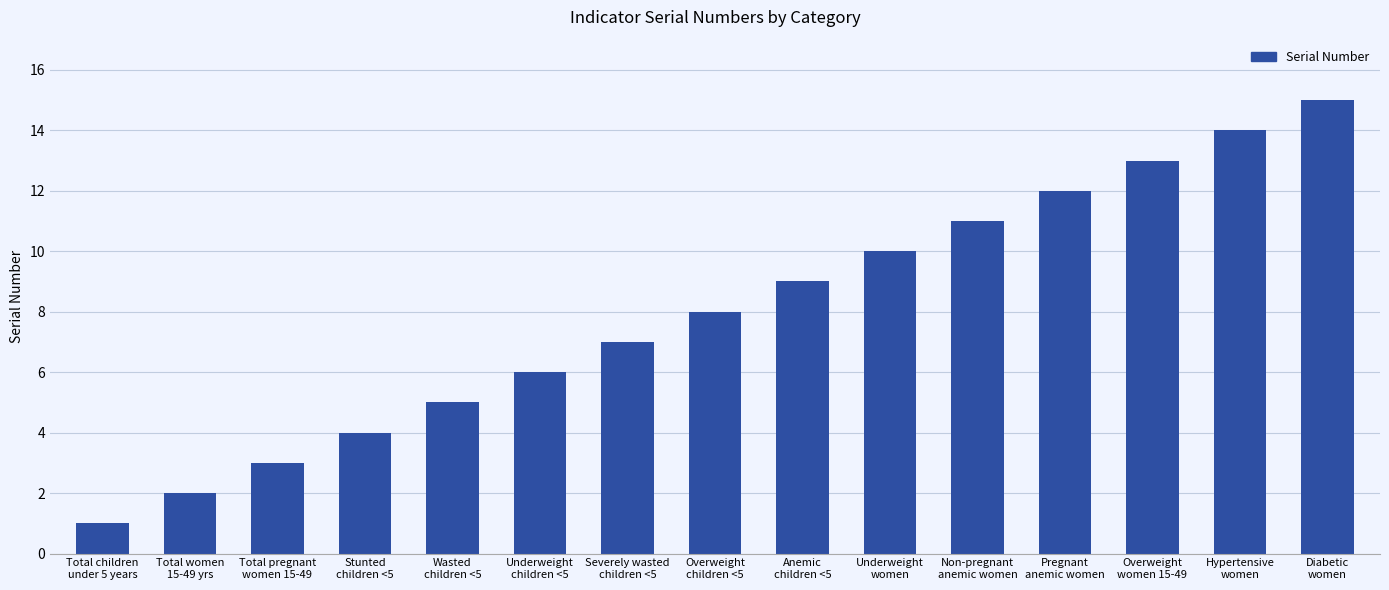

Between Diabetic
women and Pregnant
anemic women, which is larger?

Diabetic
women